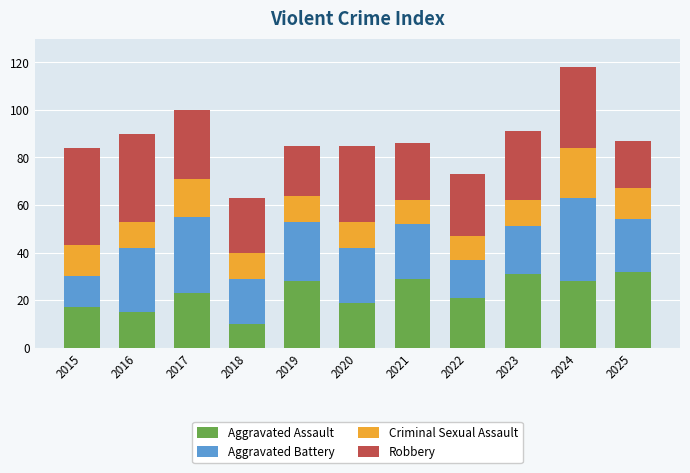

What is the difference between the maximum and minimum values in the Aggravated Assault series?

22